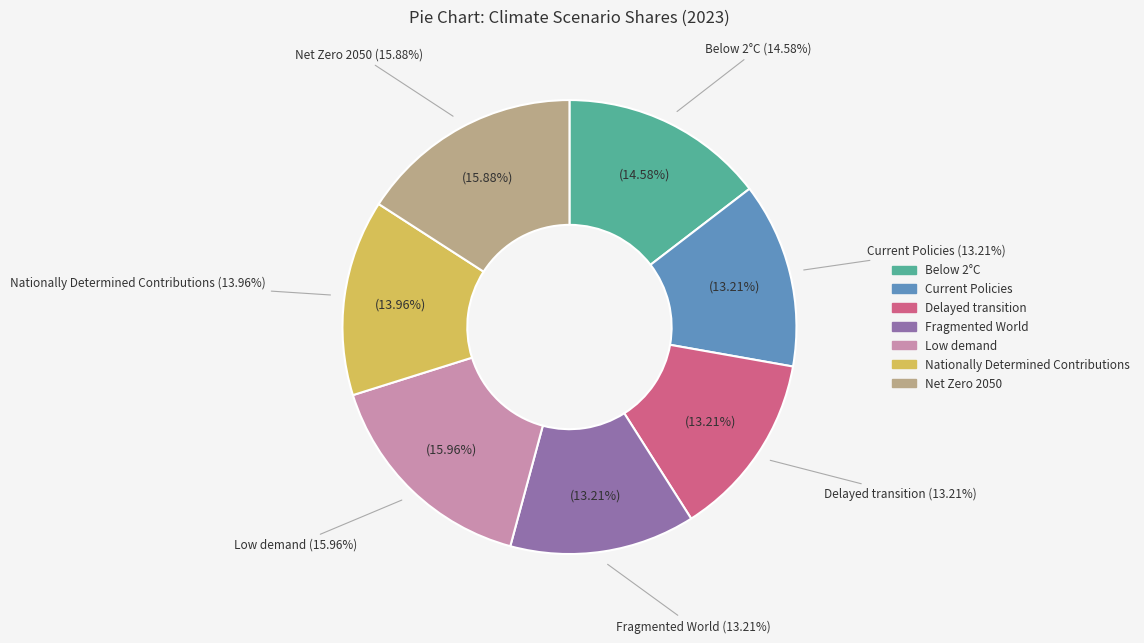

Do Delayed transition and Below 2°C together represent more than half of the pie?

No